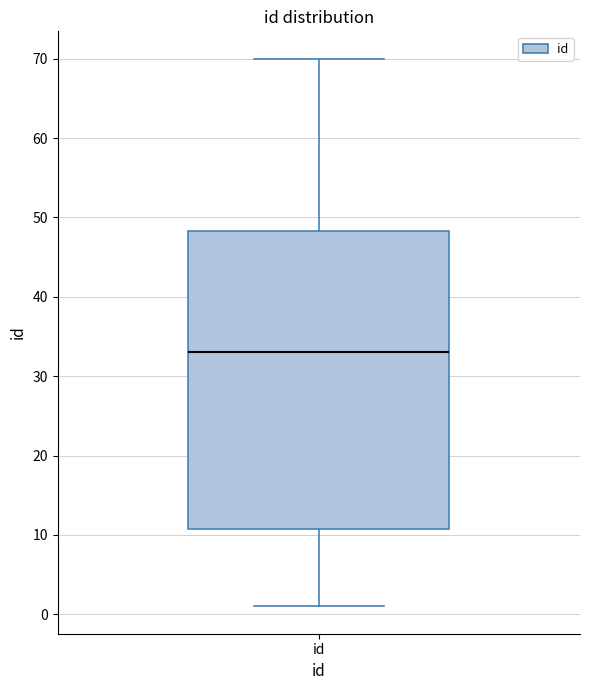

Where is the upper edge of the box for id on the y-axis? The values are not printed on the chart, so give them approximately, as read against the axis.

48